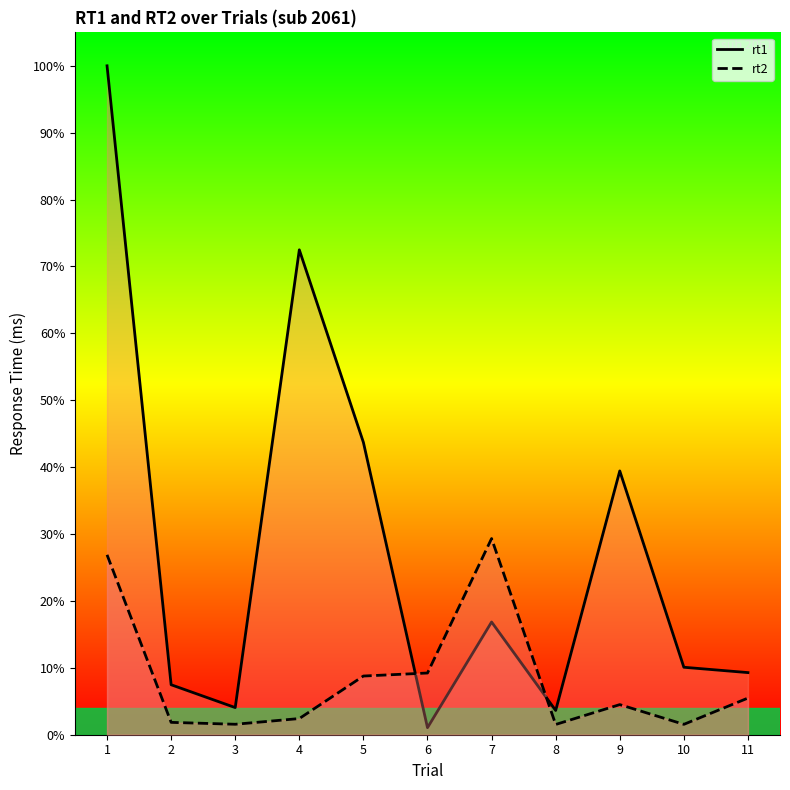

Reading left to right, list all the values displayed in this chart.

rt1: 1=25660	2=1917	3=1041	4=18601	5=11214	6=270	7=4324	8=930	9=10119	10=2588	11=2383
rt2: 1=6901	2=474	3=401	4=620	5=2251	6=2367	7=7526	8=393	9=1155	10=398	11=1406